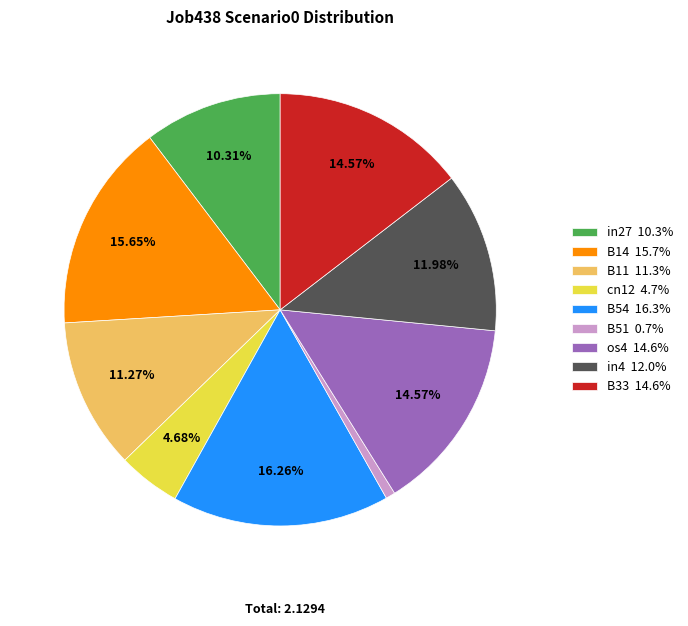

Does in27 10.3% represent more than half of the total?

No